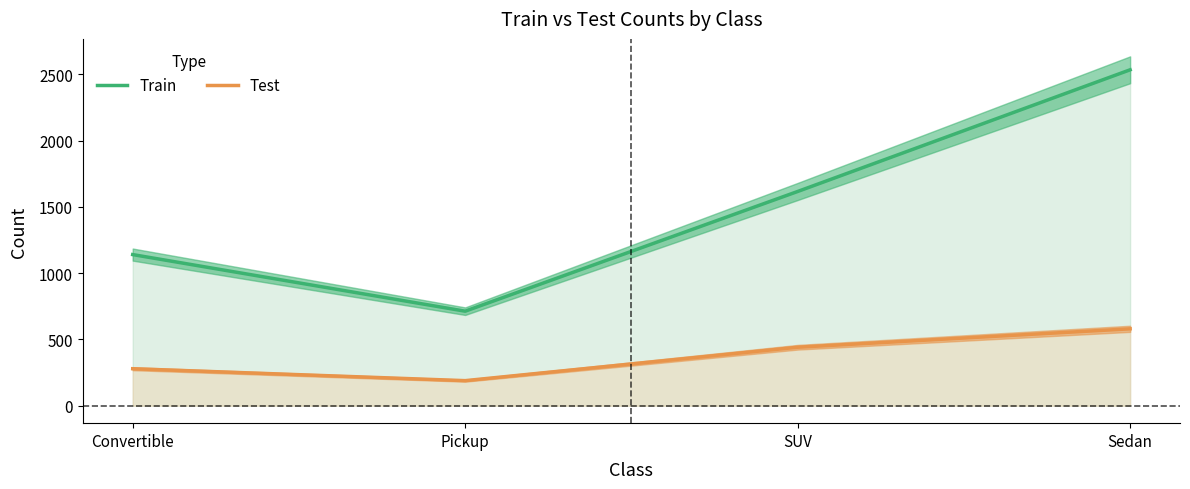

The Test series shows 305 at Pickup. True or false?

False